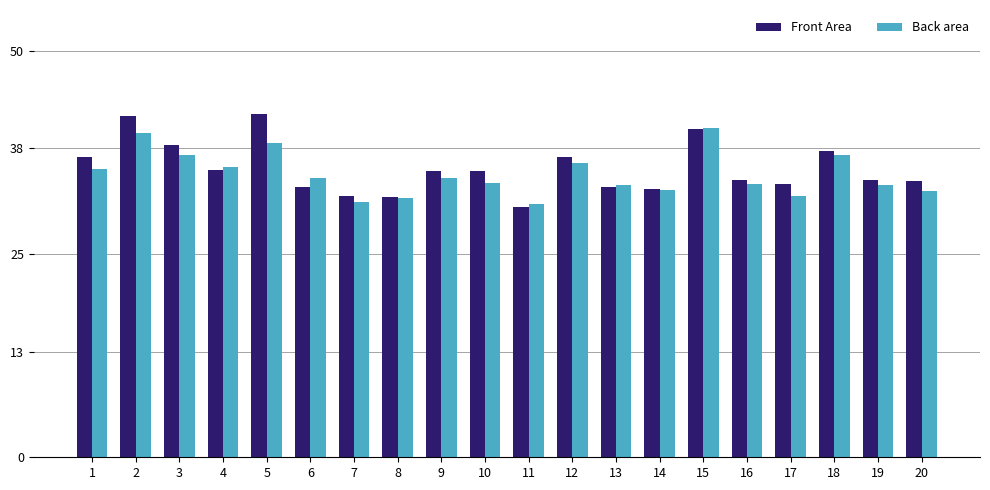

Are the bars grouped side by side (vs. stacked)?

Yes